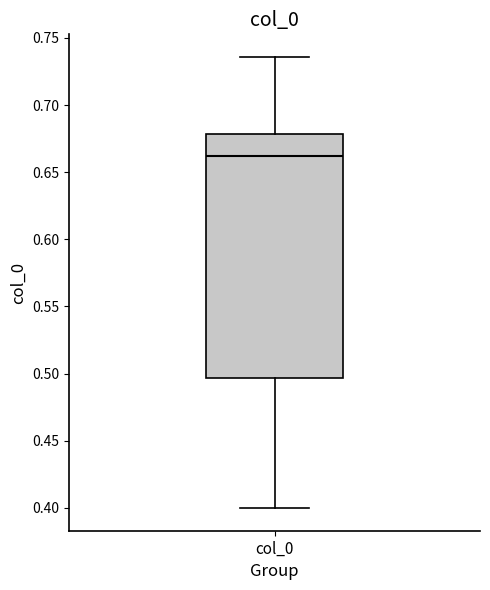

Transcribe this box plot: give where the median line is, the range the box spans, and where the two whiskers end, as read against the y-axis. The values are not printed on the chart, so give them approximately, as read against the axis.

median 0.660, box 0.495 to 0.680, whiskers 0.400 to 0.735